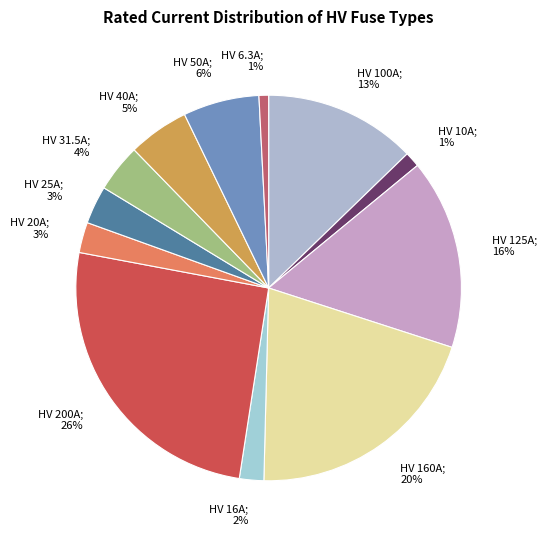

Count the number of slices in the pie.

12